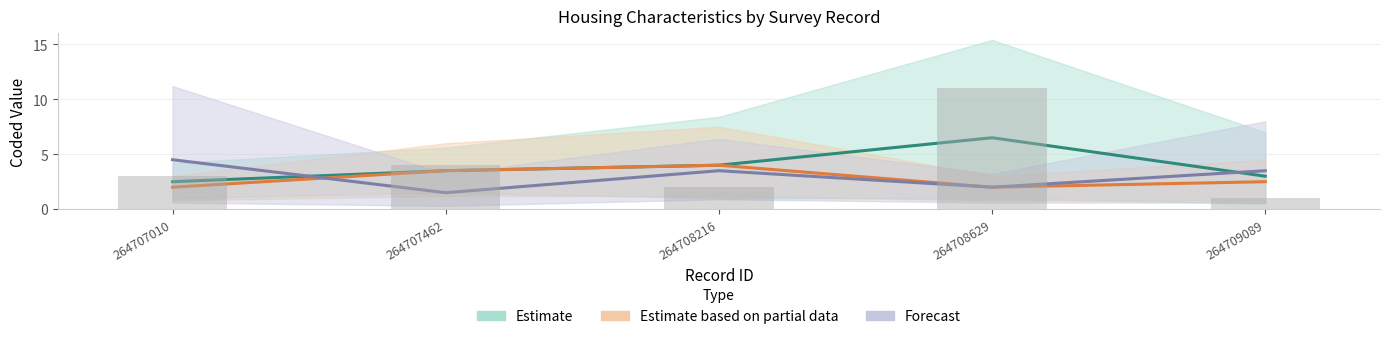

What is the average value of the Dormitorios series?

4.2